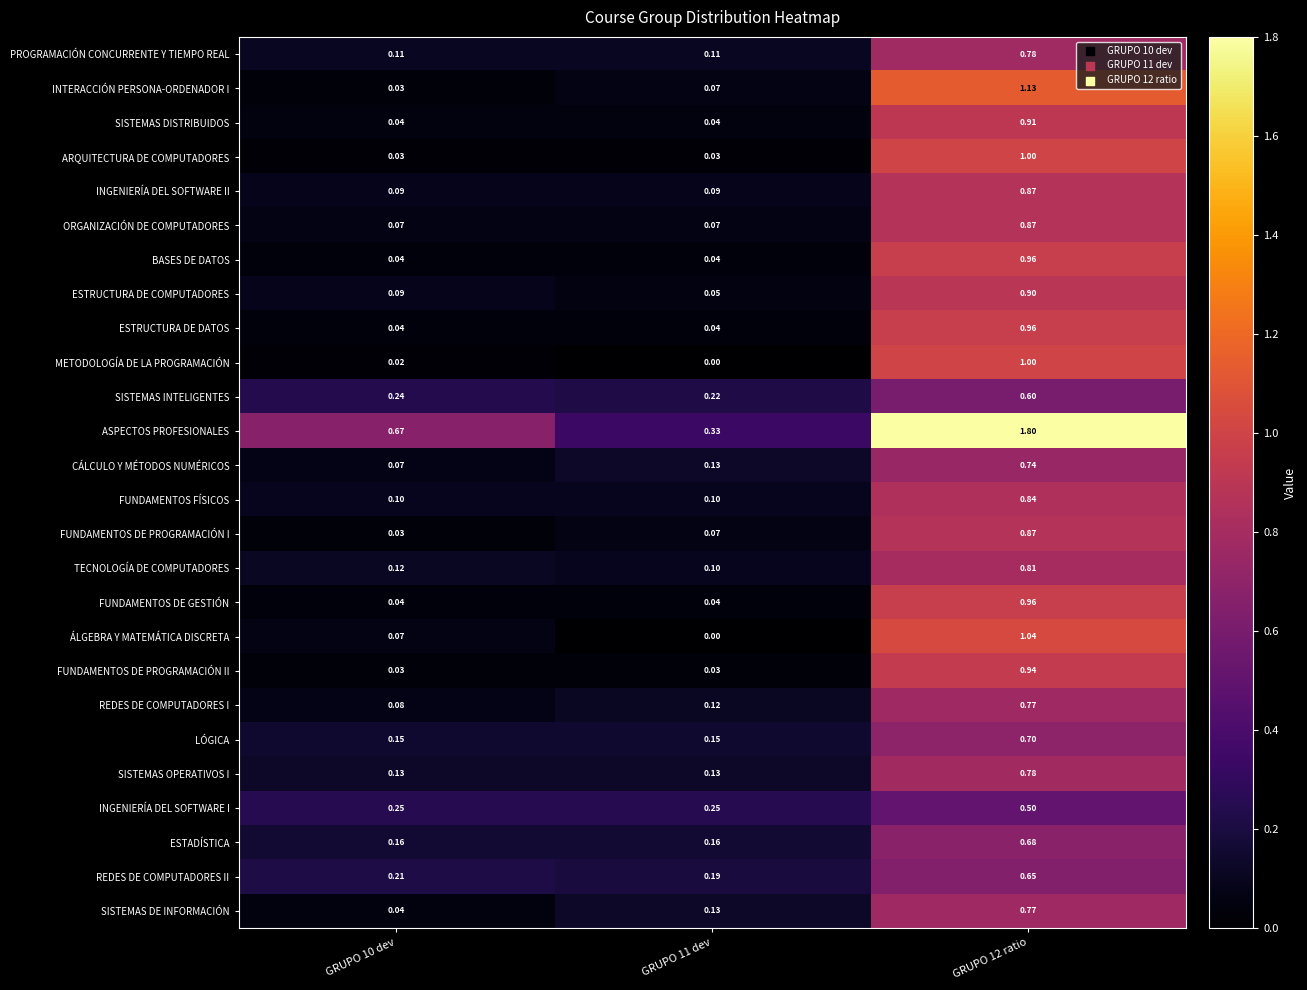

What is the spread (max minus min) of values at GRUPO 12 ratio?

1.3